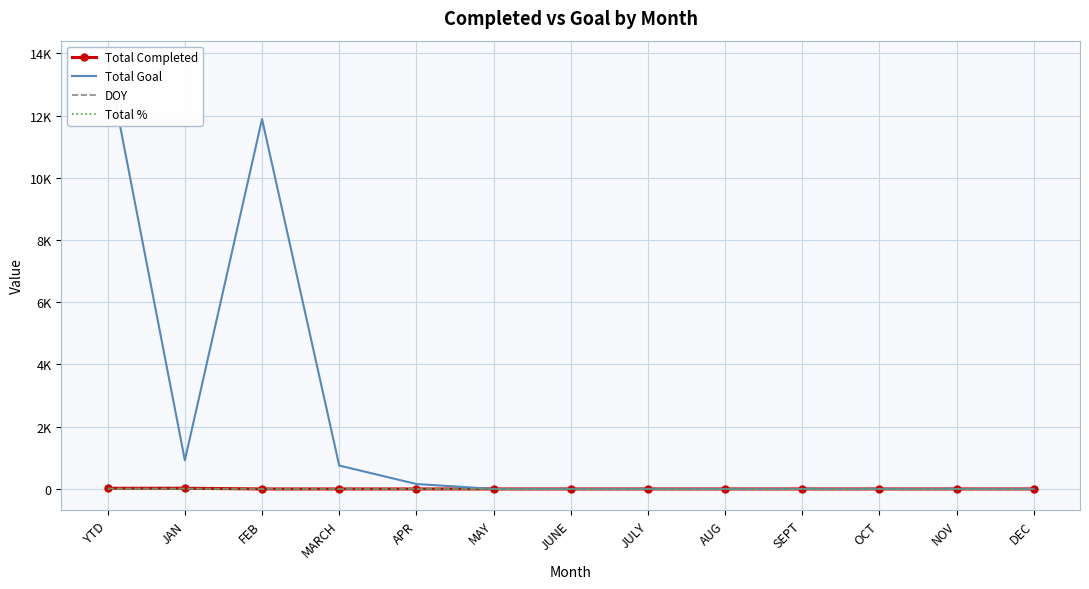

Reading right to left, transcribe all the data shown in this chart.

Total Completed: 0	0	0	0	0	0	0	0	0	0	0	23	23
Total Goal: 0	0	0	0	0	0	0	0	159	753	11888	921	13721
DOY: 0	0	0	0	0	0	0	0	0	0	0	15	15
Total %: 1	1	1	1	1	1	1	1	1	1	1	1	1